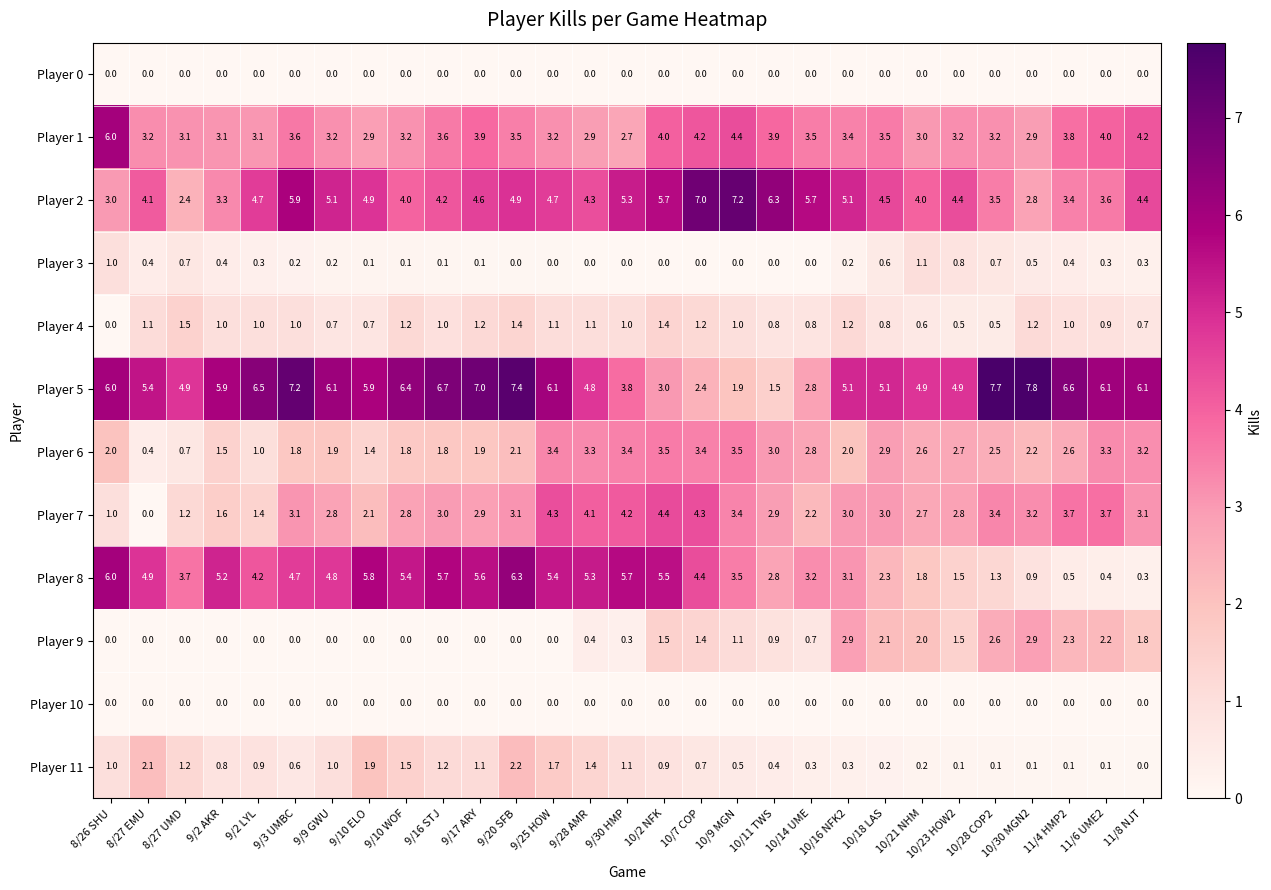

How many distinct data groups are displayed?

12